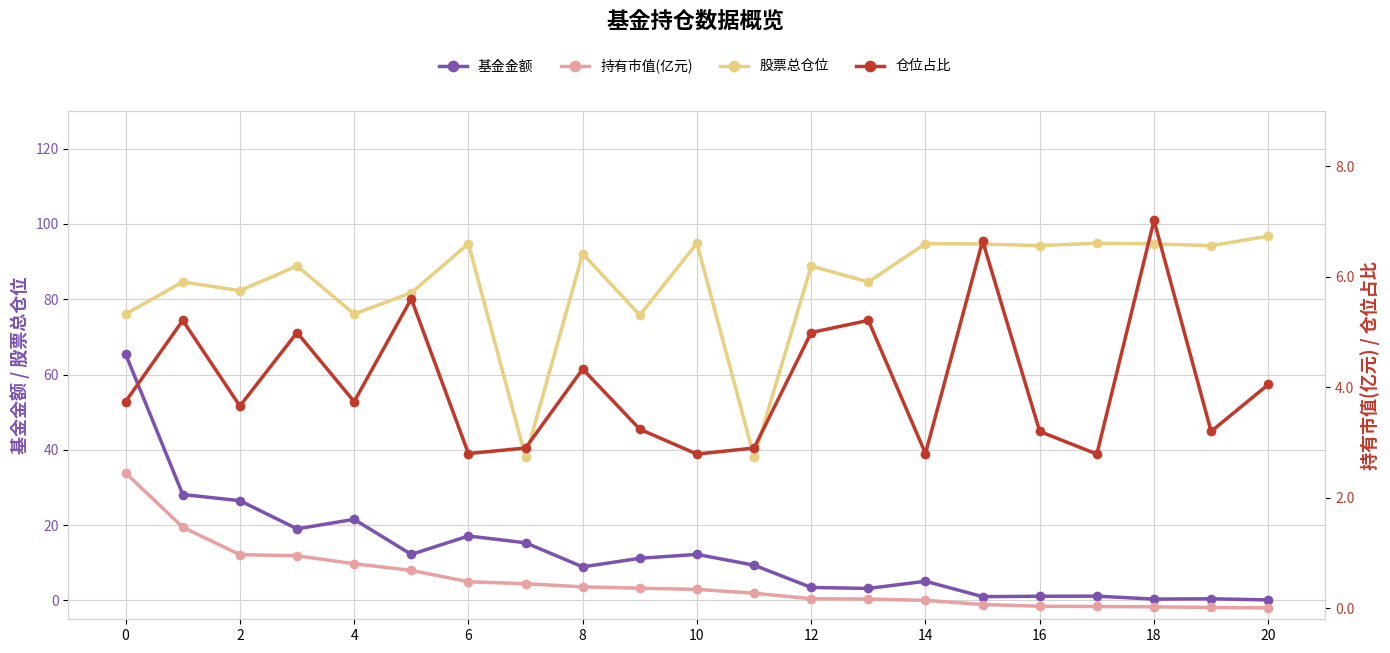

At which category does the chart reach its minimum across all series?

20